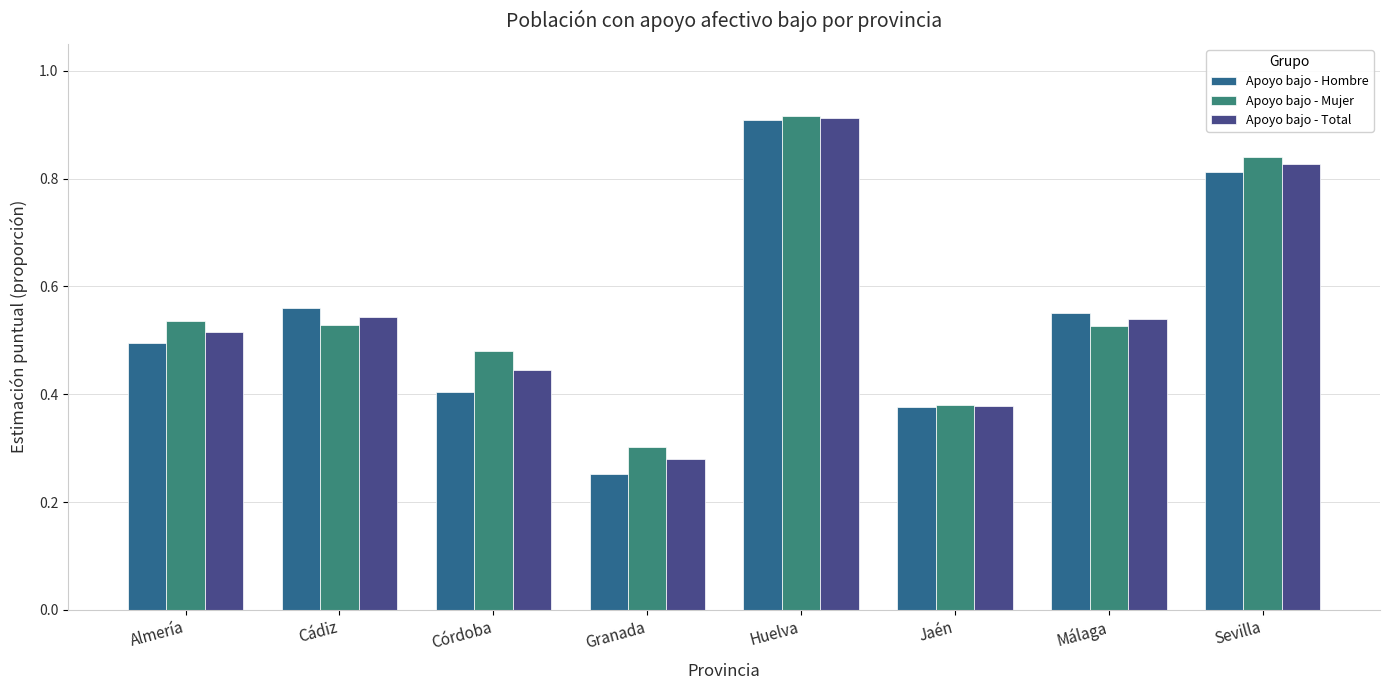

What is the sum of all Apoyo bajo - Total values?

4.4